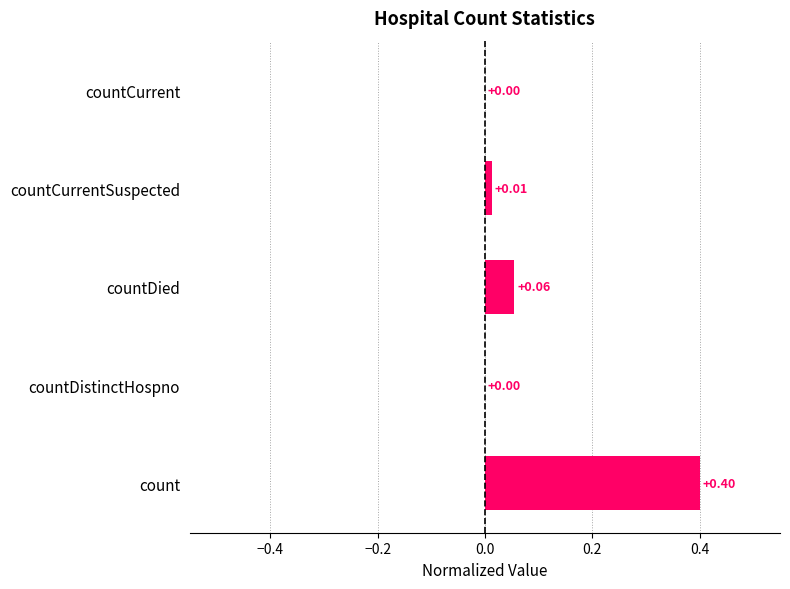

Which has a higher value, countCurrentSuspected or countCurrent?

countCurrentSuspected